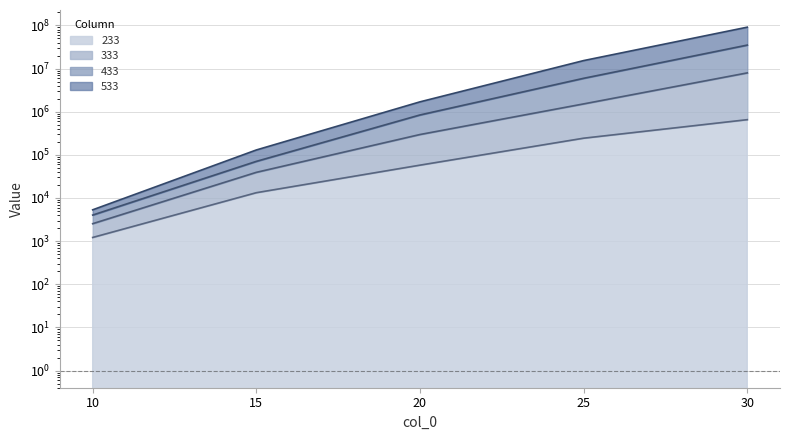

Between 20 and 10, which is larger?

20